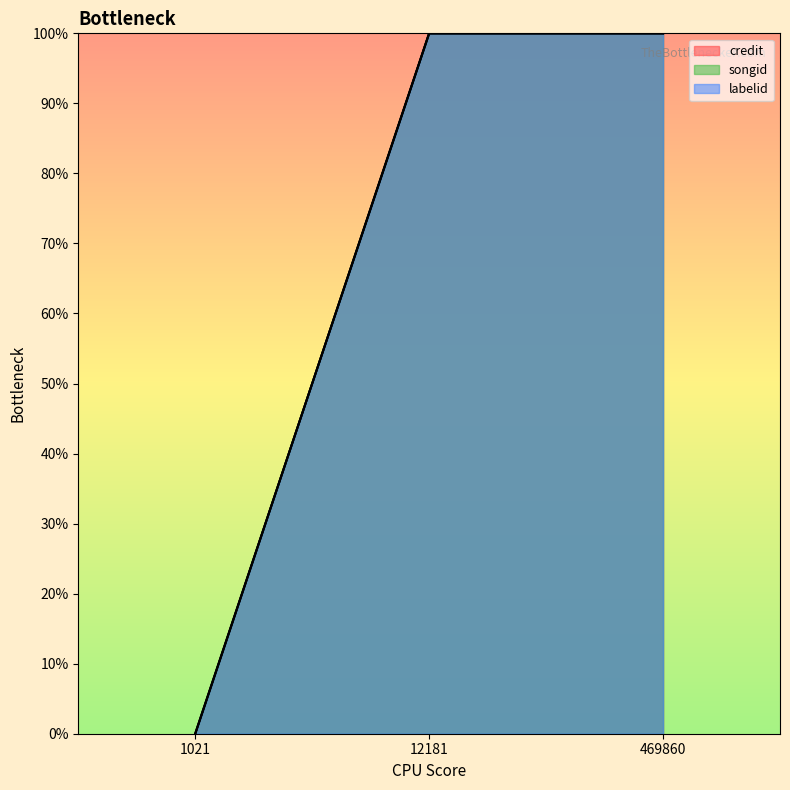

Where is songid nearest to the value 49?

1021